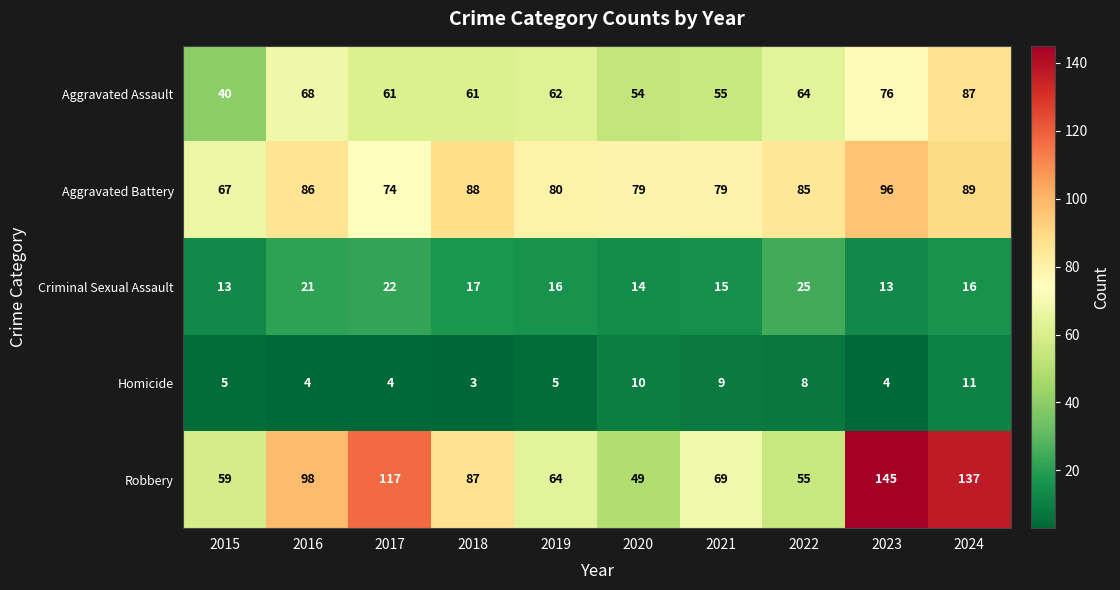

What is the difference between the highest and lowest values at 2024?

126